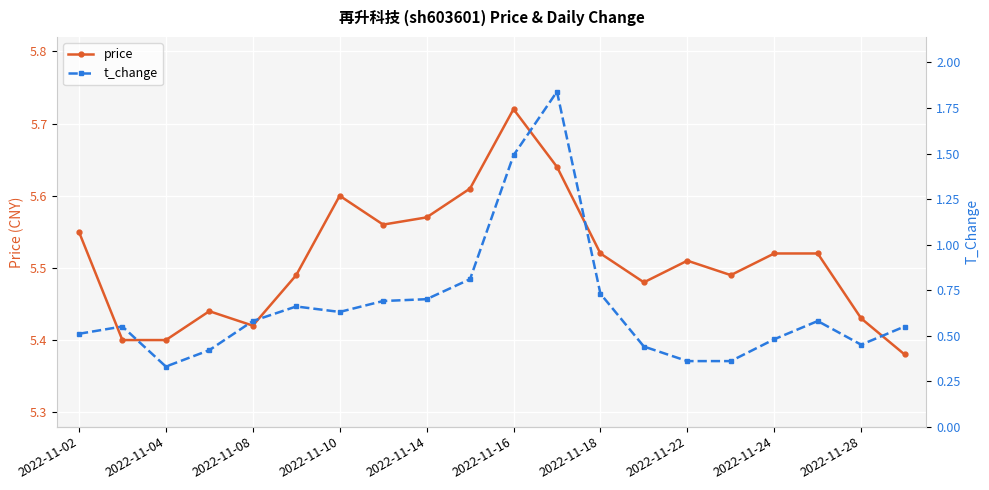

Rank the series by their average value, from lowest to highest.

t_change, price